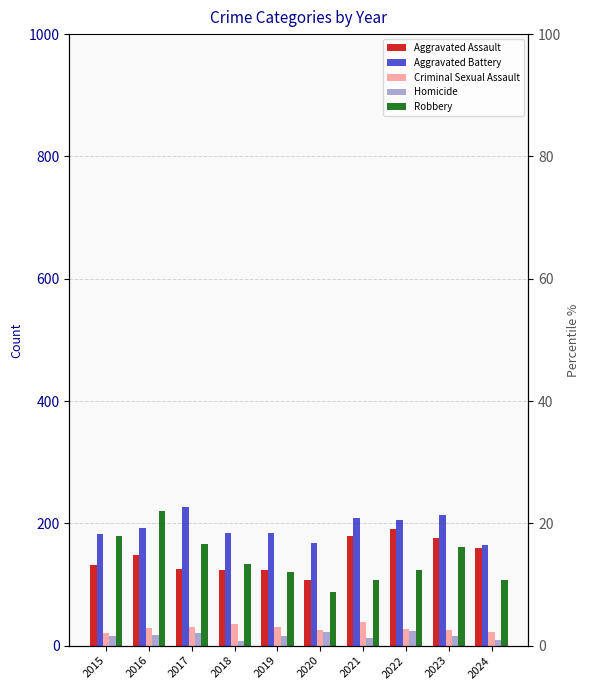

True or false: Aggravated Battery has a value of 193 at 2016.

True